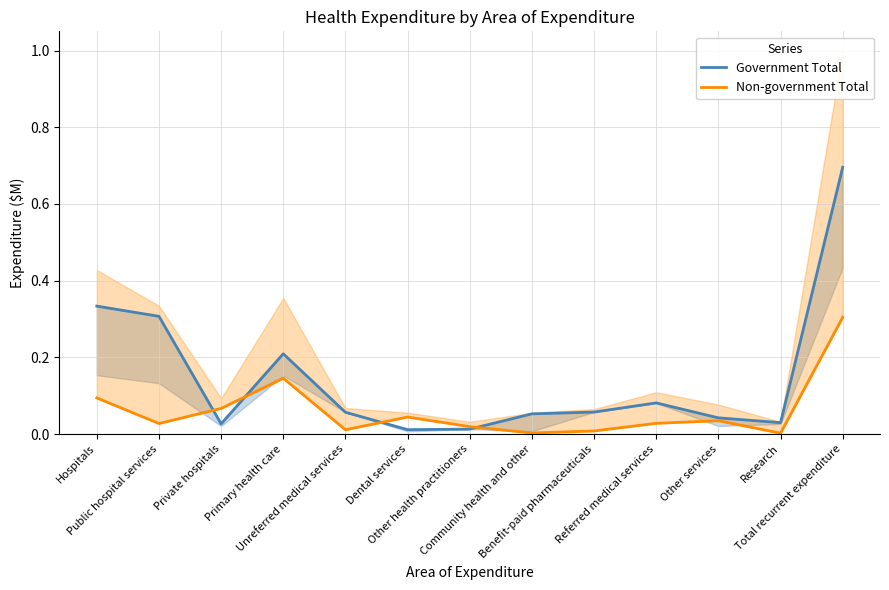

Where is the first local minimum for Non-government Total?

Public hospital services